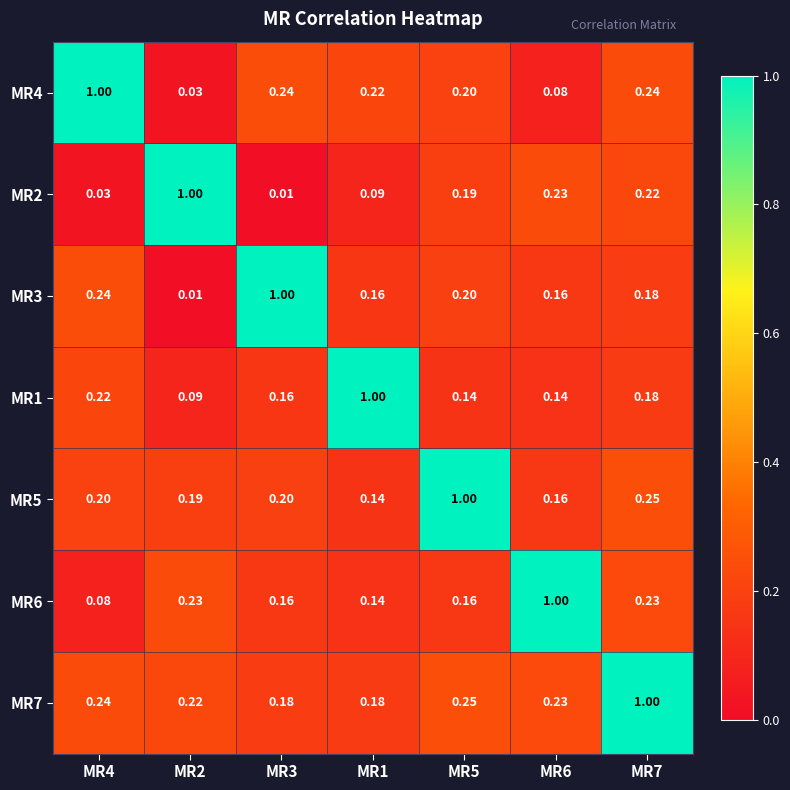

What is the difference between the highest and lowest values at MR7?

0.8